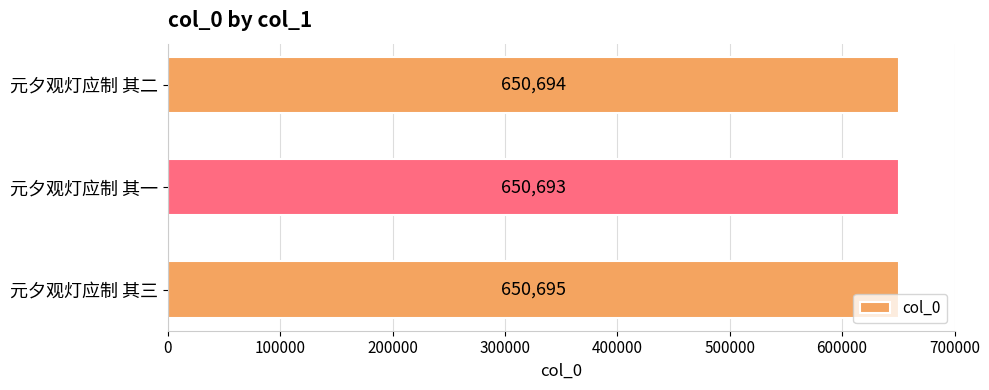

What is the smallest value displayed?

650693